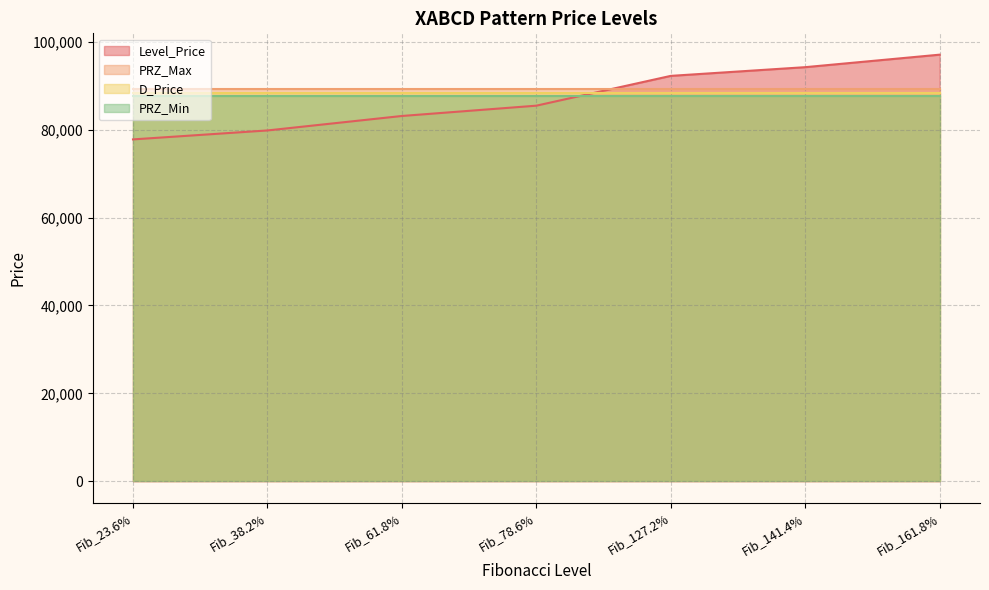

What are all the series names shown in the legend?

Level_Price, PRZ_Max, D_Price, PRZ_Min